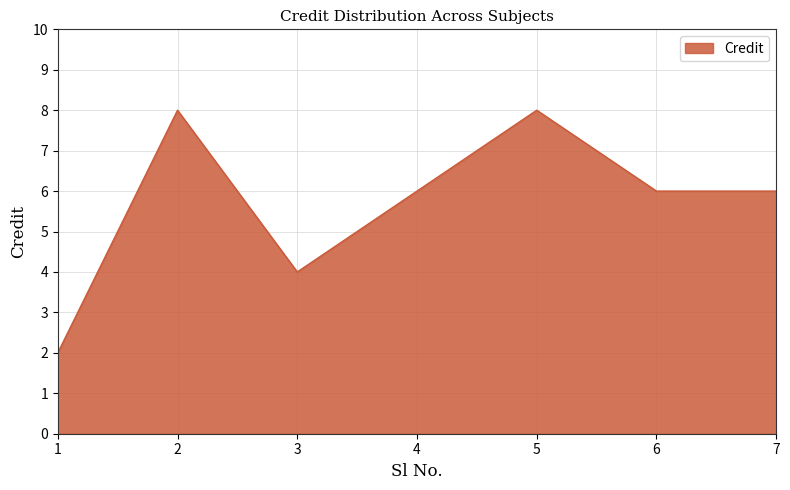

What is the maximum value shown in the chart?

8